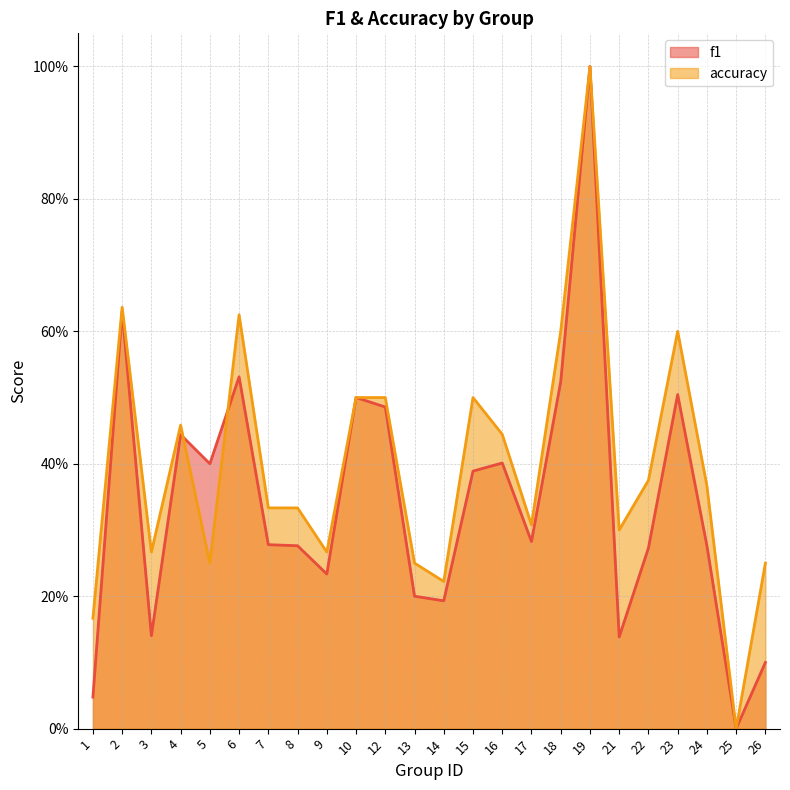

Which category has the highest value in the f1 series?

19